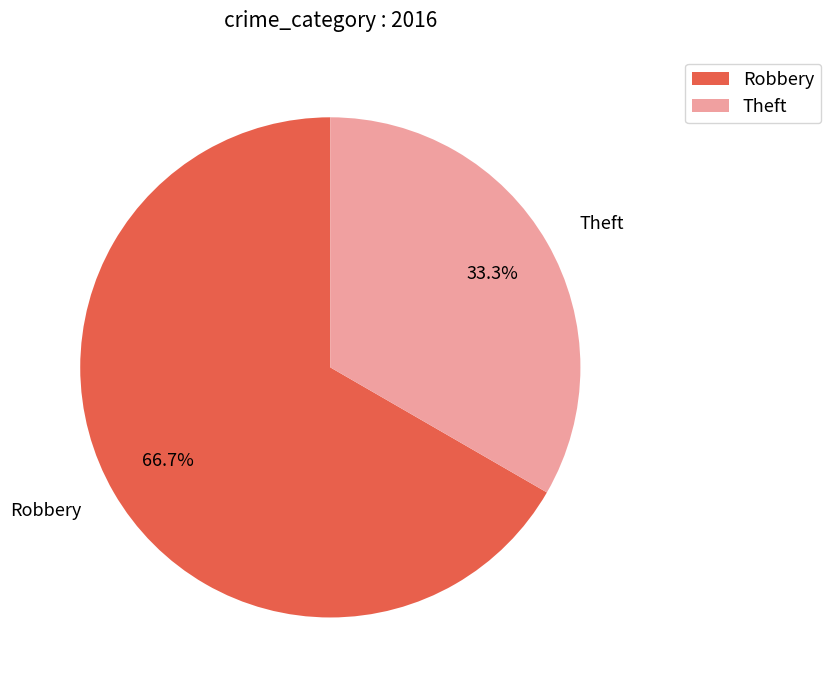

What is the largest slice in the pie chart?

Robbery